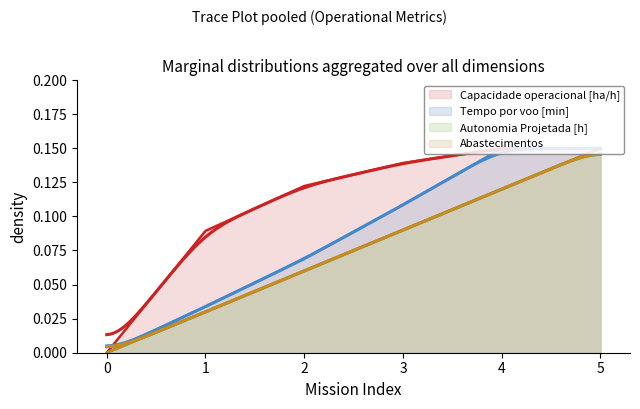

Reading right to left, what are all the values shown in this chart?

Capacidade operacional [ha/h]: 5=0.1	4=0.1	3=0.1	2=0.1	1=0.1	0=0.0
Tempo por voo [min]: 5=0.1	4=0.1	3=0.1	2=0.1	1=0.0	0=0.0
Autonomia Projetada [h]: 5=0.1	4=0.1	3=0.1	2=0.1	1=0.0	0=0.0
Abastecimentos: 5=0.1	4=0.1	3=0.1	2=0.1	1=0.0	0=0.0